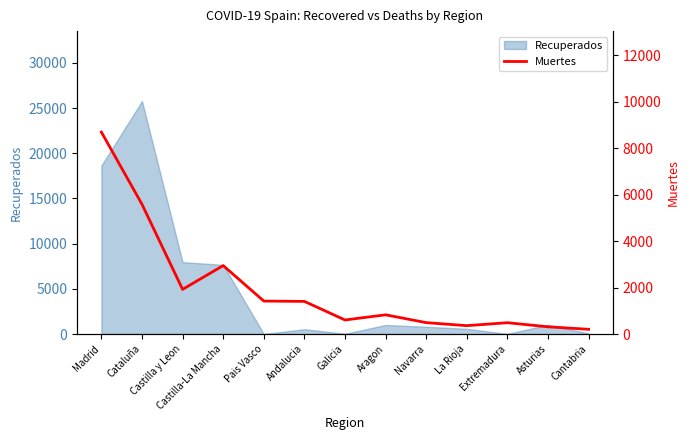

What position from the right is Madrid?

13